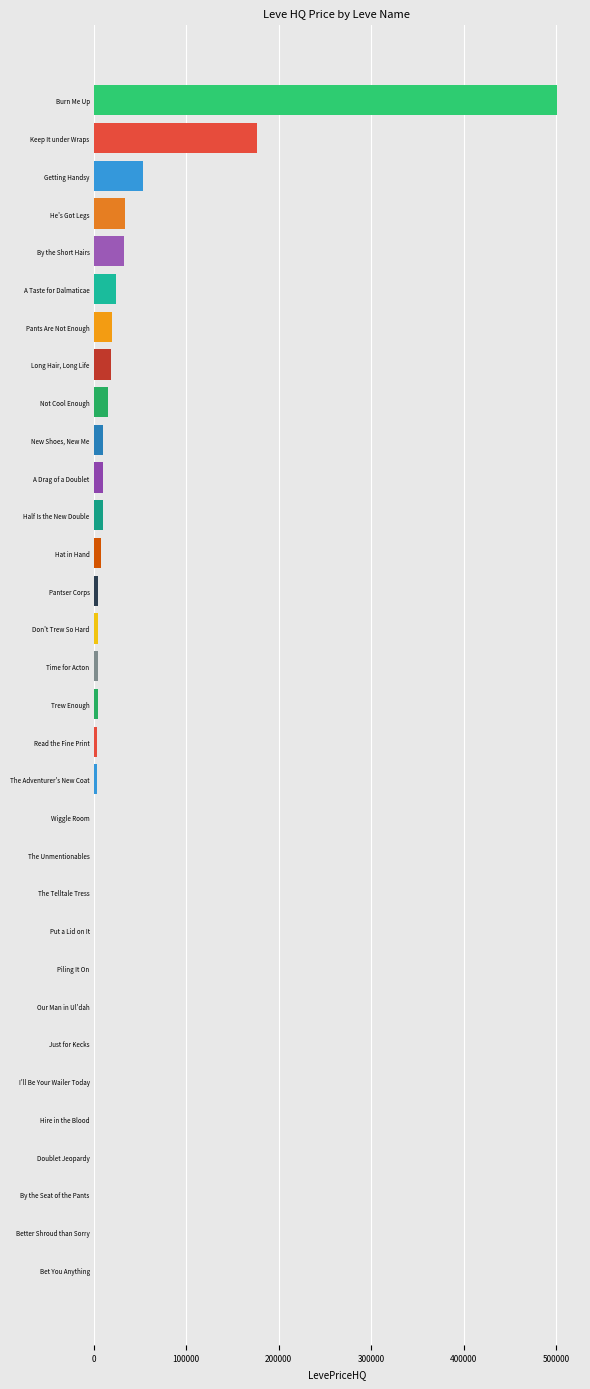

At which category does the chart reach its peak across all series?

Burn Me Up